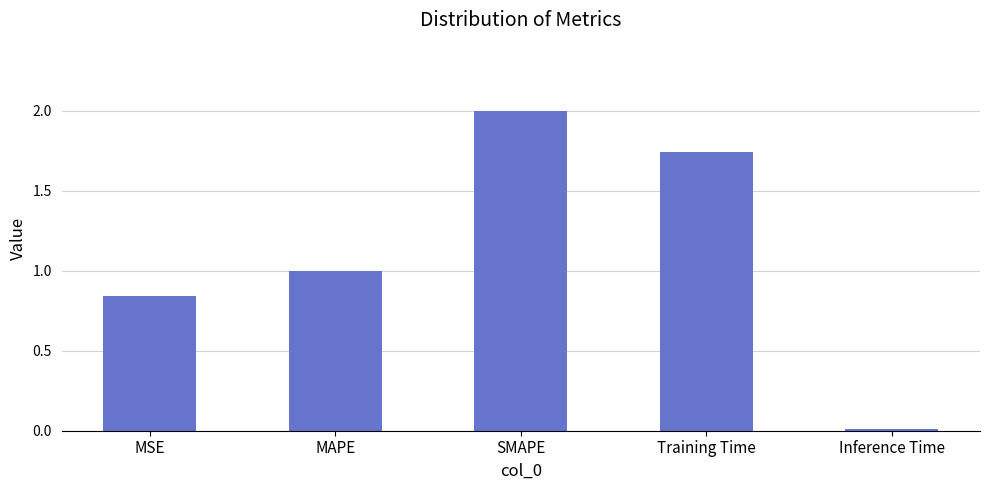

Are the bars grouped side by side (vs. stacked)?

No